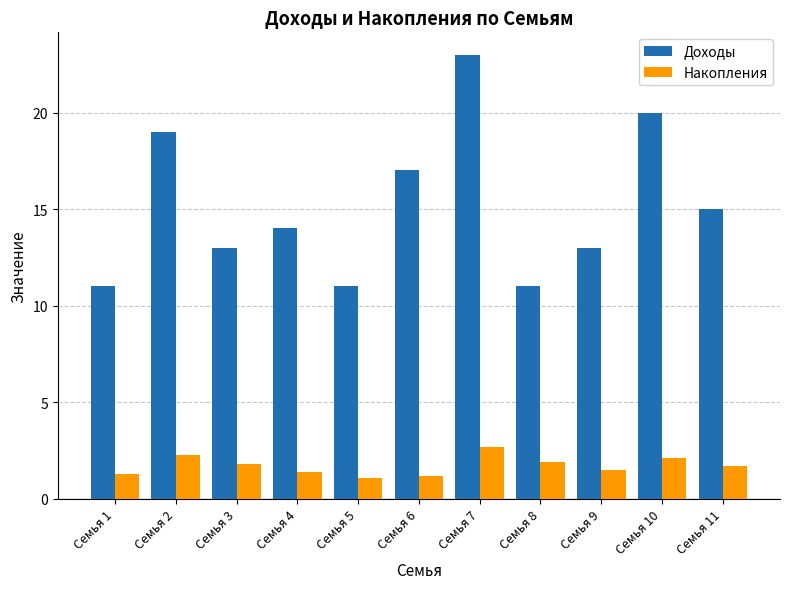

How many categories are shown in the chart?

11